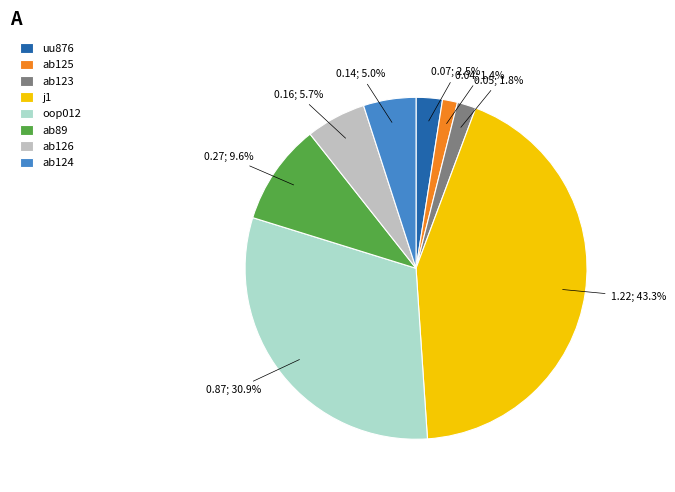

Does ab89 account for over 50% of the chart?

No